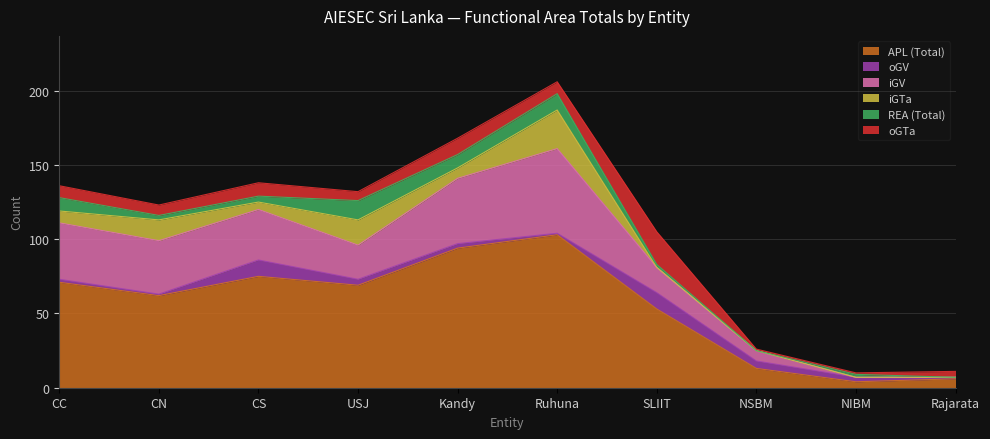

Does the chart have visible grid lines?

Yes